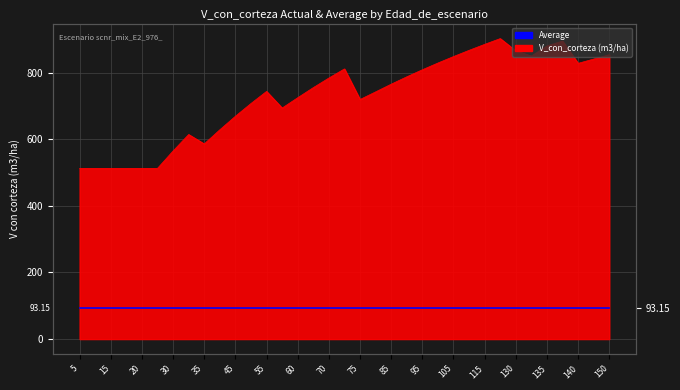

Which category has the lowest value across all series?

5